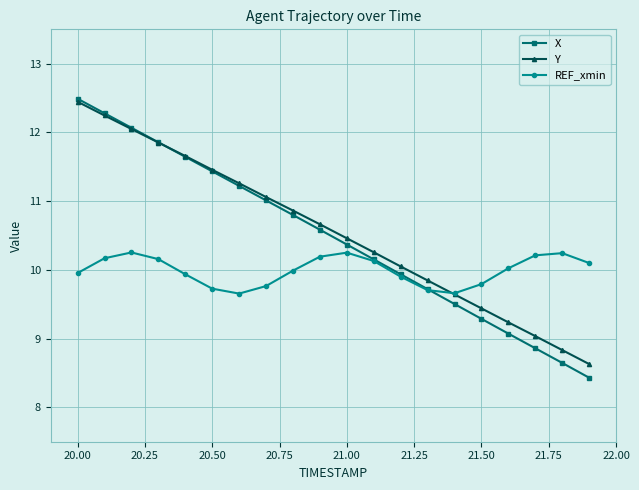

How many lines are shown in the chart?

3